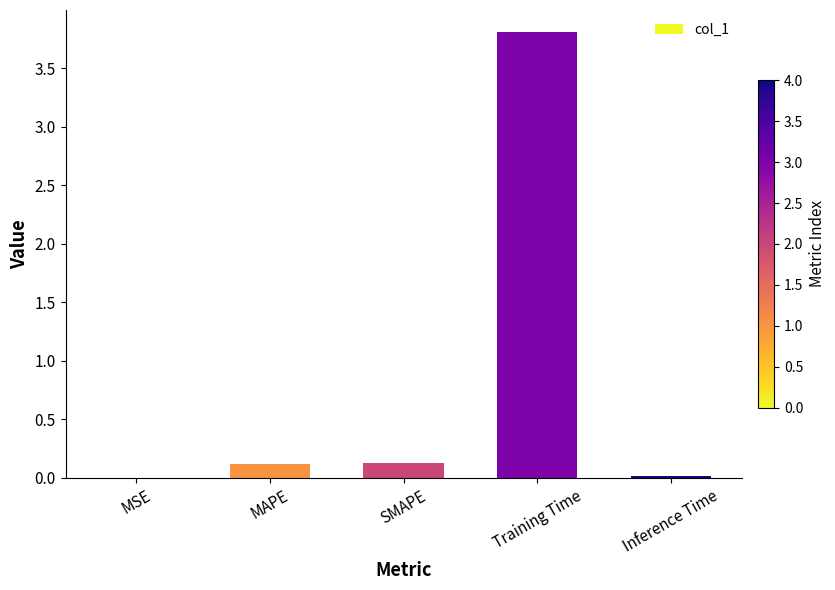

What is the maximum value shown in the chart?

3.8